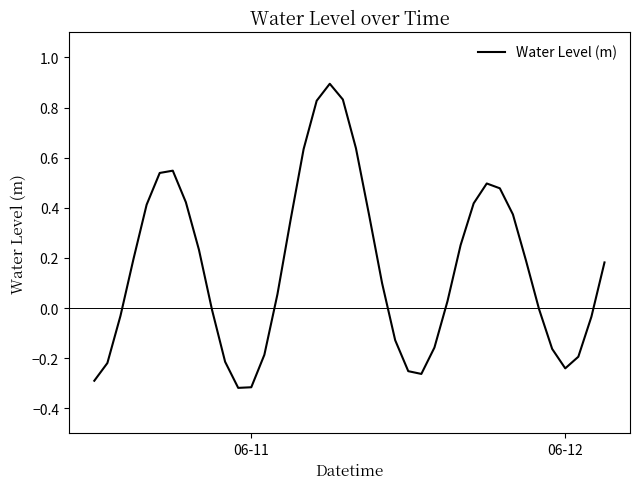

What is the maximum value shown in the chart?

0.9